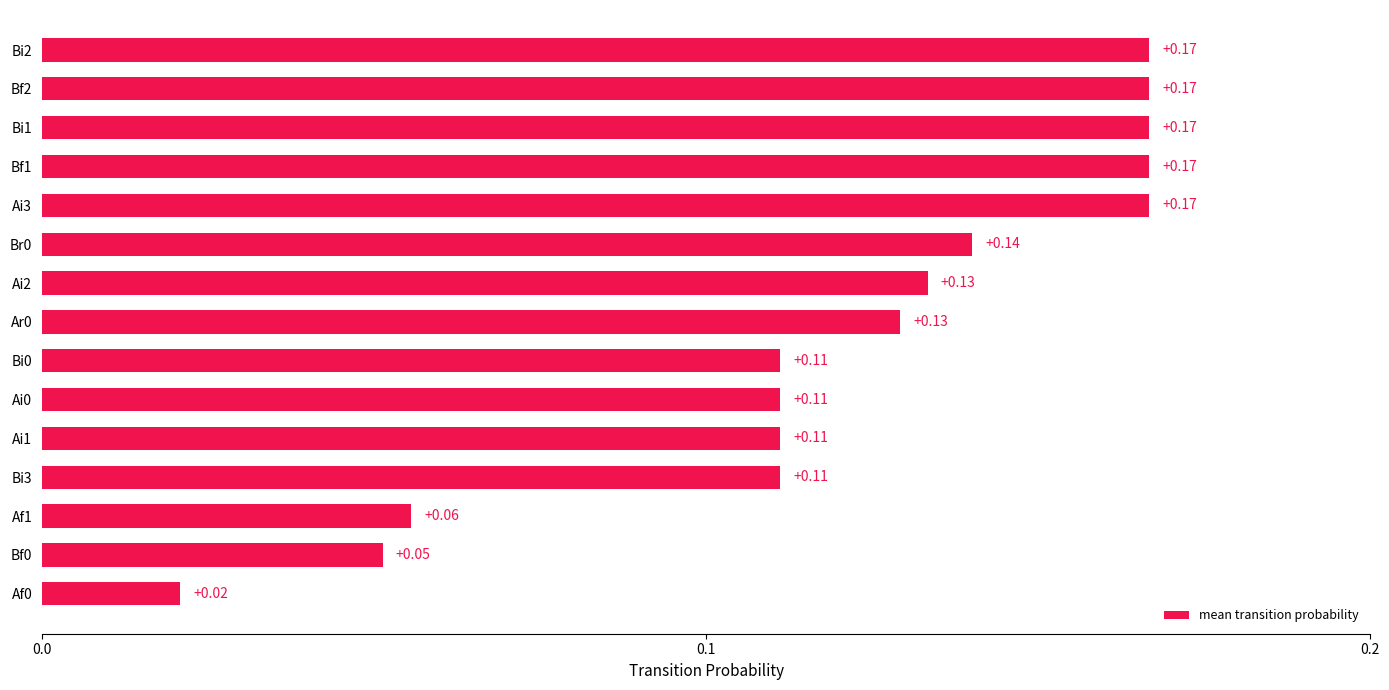

What is the sum of the values at Bi0 and Bf2?

0.3